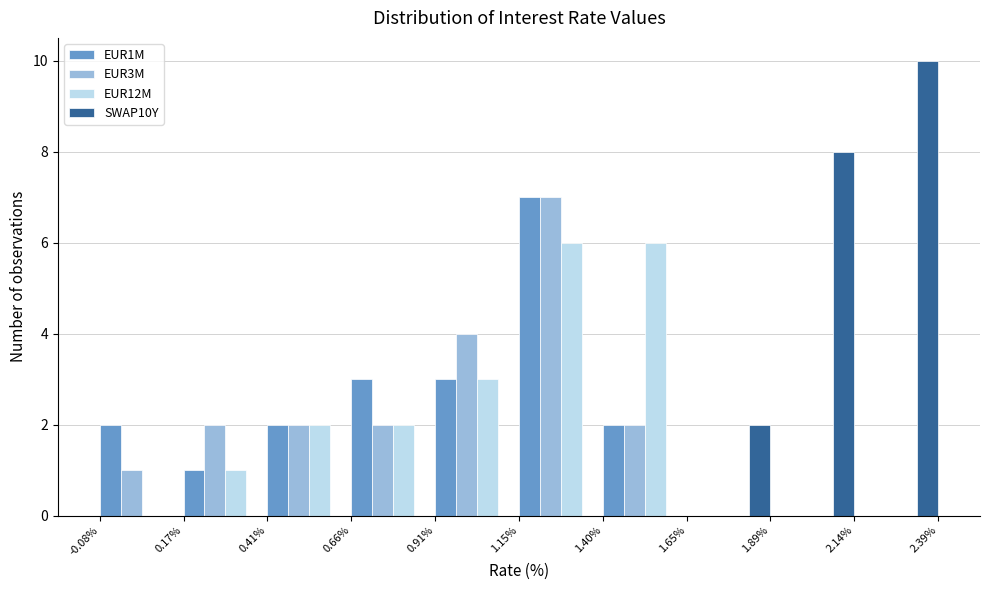

In the EUR1M series, which range on the x-axis has the tallest bar?

1.15% to 1.40%